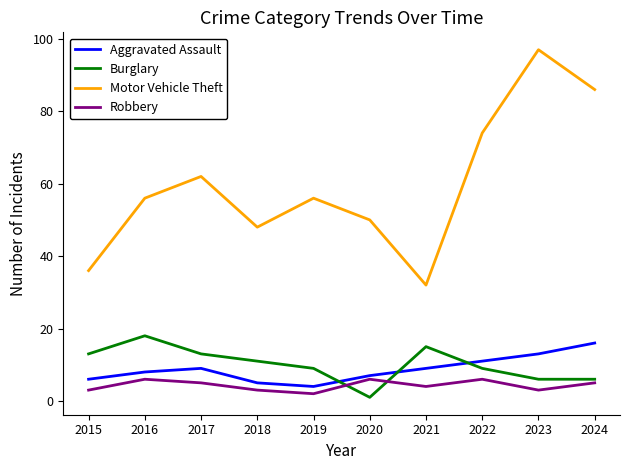

How many distinct data groups are displayed?

4